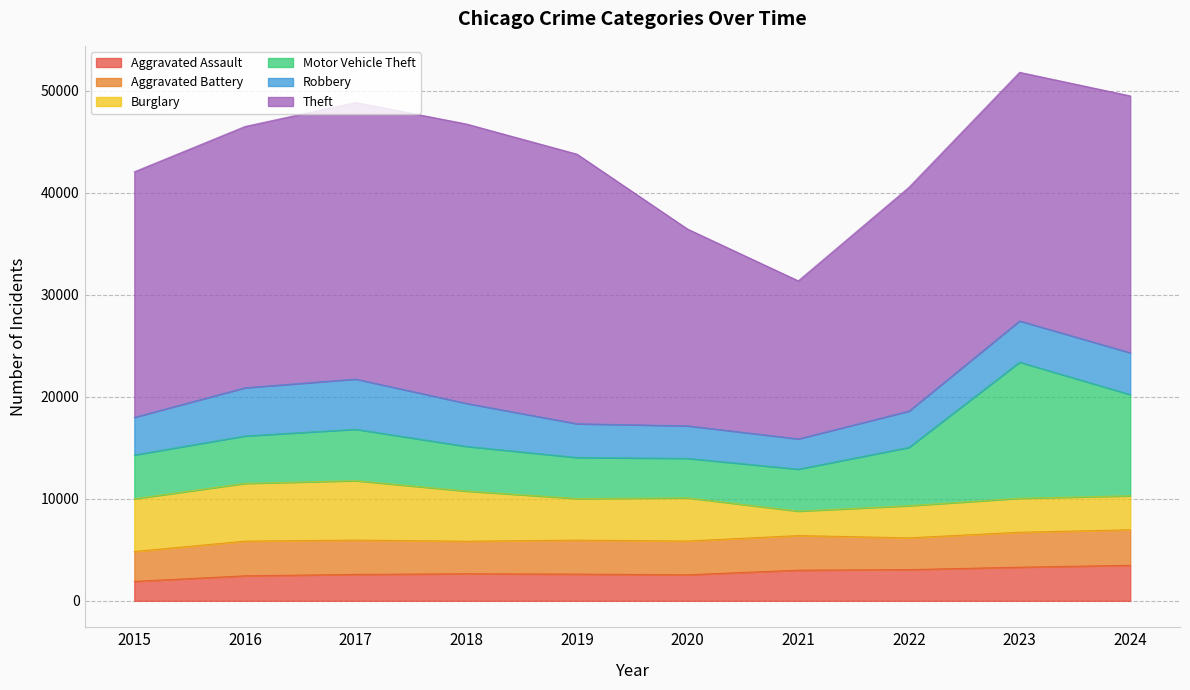

True or false: Motor Vehicle Theft and Theft intersect in this chart.

False